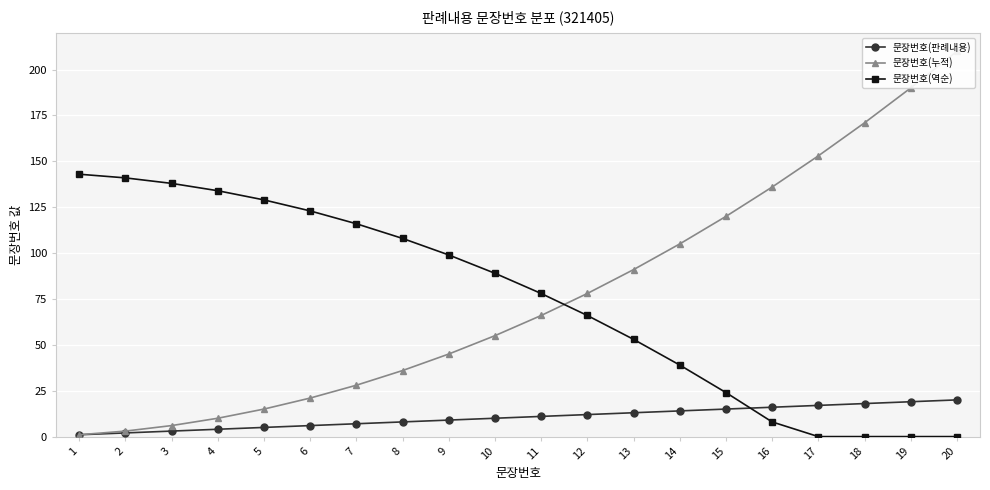

Which series has the largest range (max minus min)?

문장번호(누적)